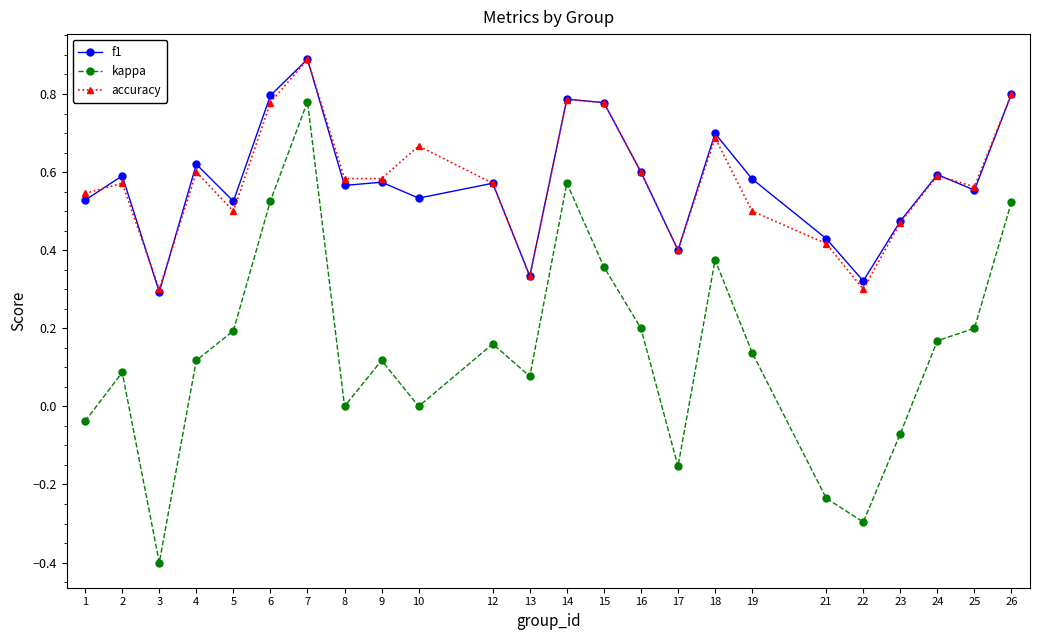

True or false: kappa and f1 cross at least once.

False